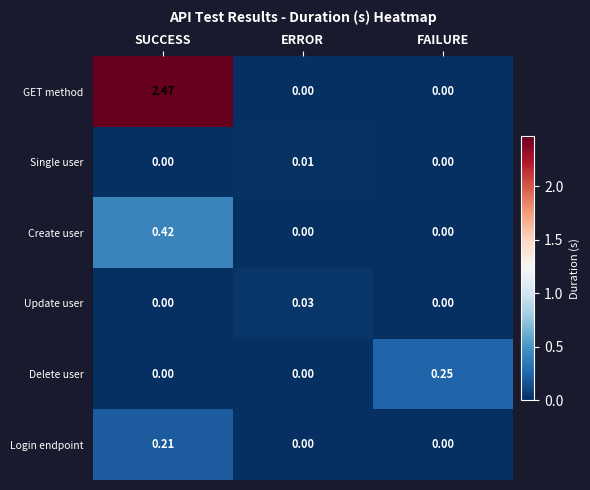

Which series changed the most between SUCCESS and FAILURE?

GET method